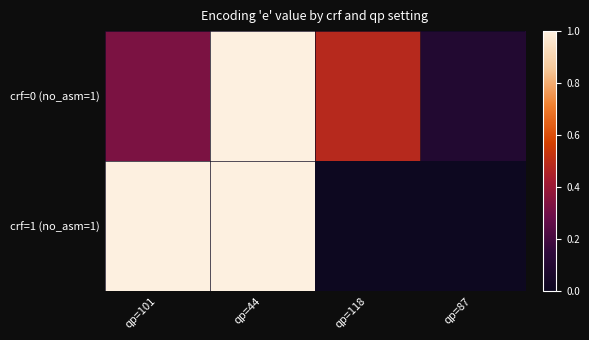

At how many categories does at least one series exceed 0?

4